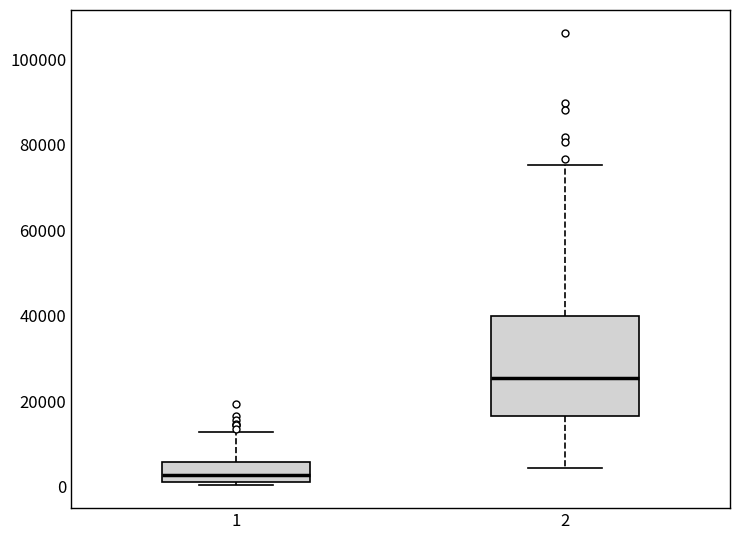

Reading left to right, transcribe this box plot: for each box, give where its median line is, the range the box spans, and where its two whiskers end, as read against the y-axis. The values are not printed on the chart, so give them approximately, as read against the axis.

1: median 2000 (inside the box), box 2000 to 6000, whiskers 0 to 12000
2: median 26000, box 16000 to 40000, whiskers 4000 to 76000